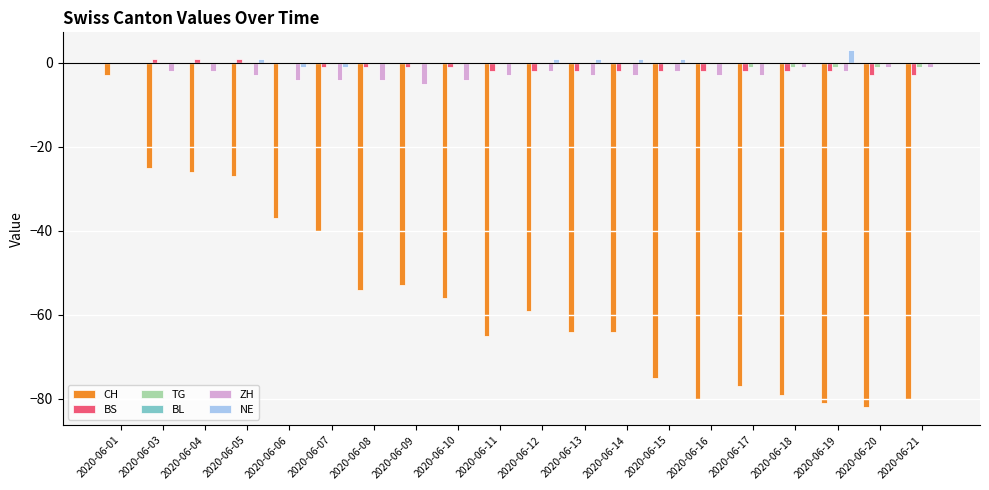

What is the total value across all series at 2020-06-08?

-59